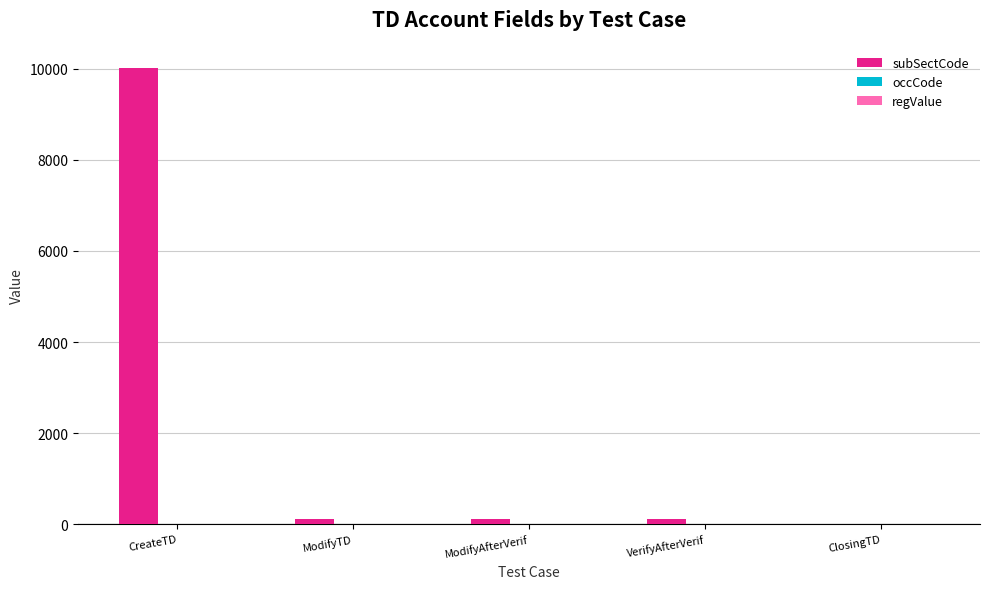

True or false: subSectCode has a value of 0 at ClosingTD.

True